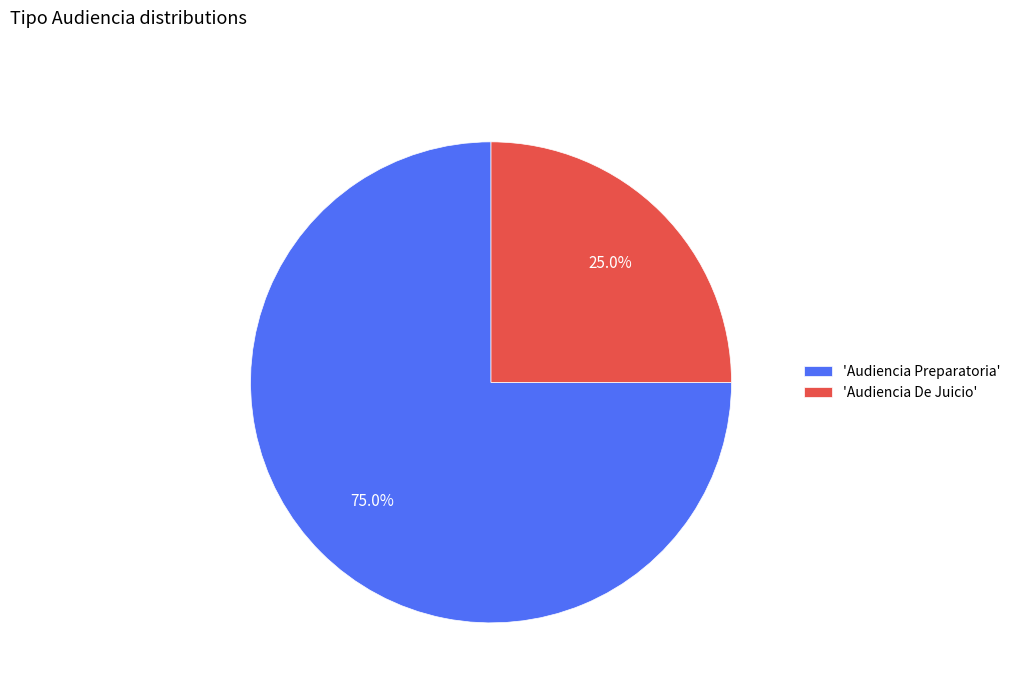

Count the number of slices in the pie.

2